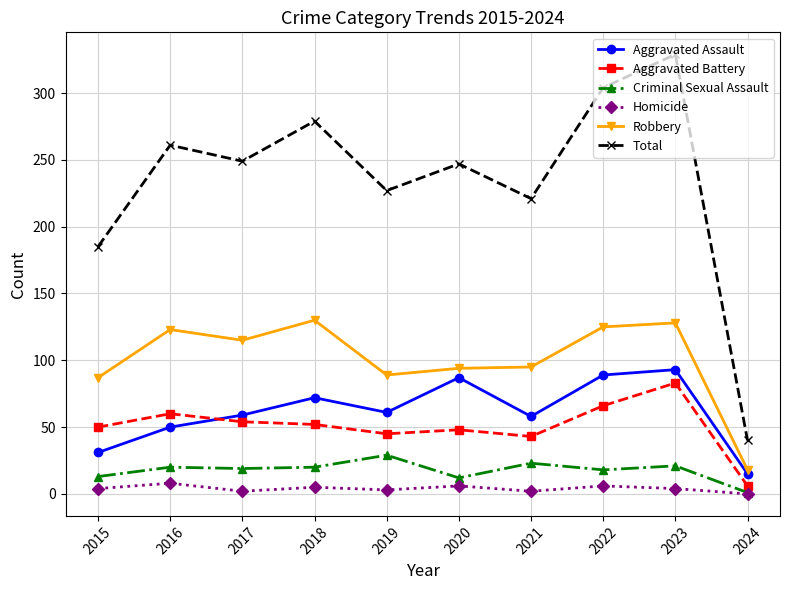

Rank the series at 2018 from lowest to highest value.

Homicide, Criminal Sexual Assault, Aggravated Battery, Aggravated Assault, Robbery, Total